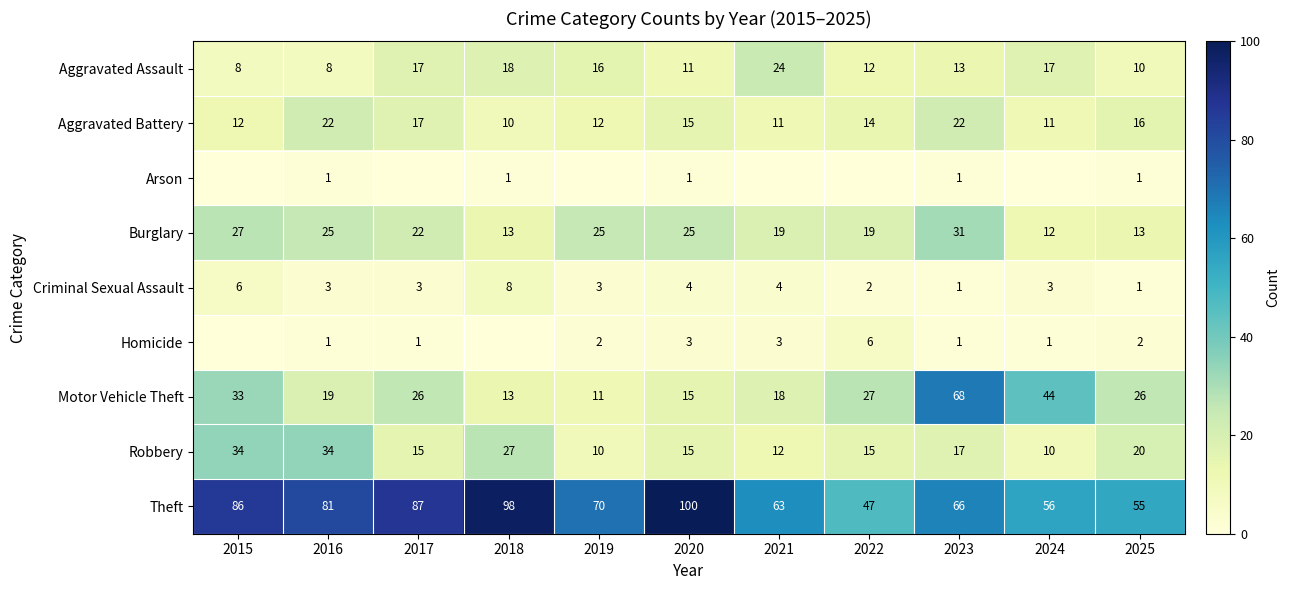

Is the value of Robbery at 2021 greater than the value of Motor Vehicle Theft at 2025?

No